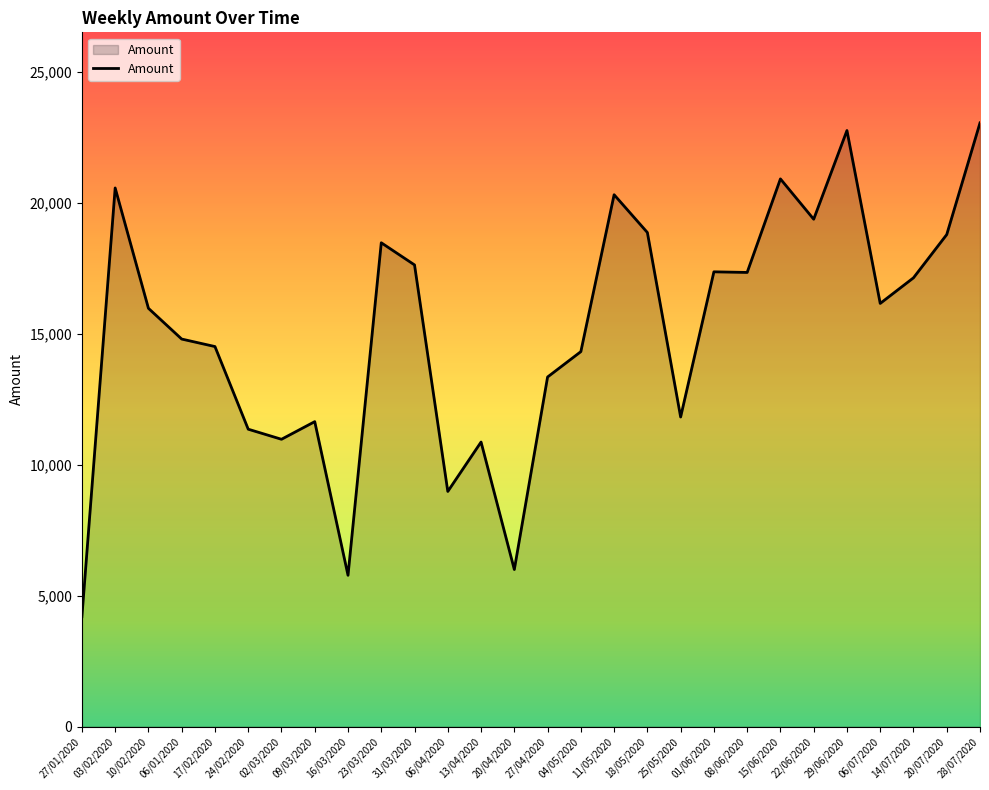

Which has a higher value, 29/06/2020 or 11/05/2020?

29/06/2020